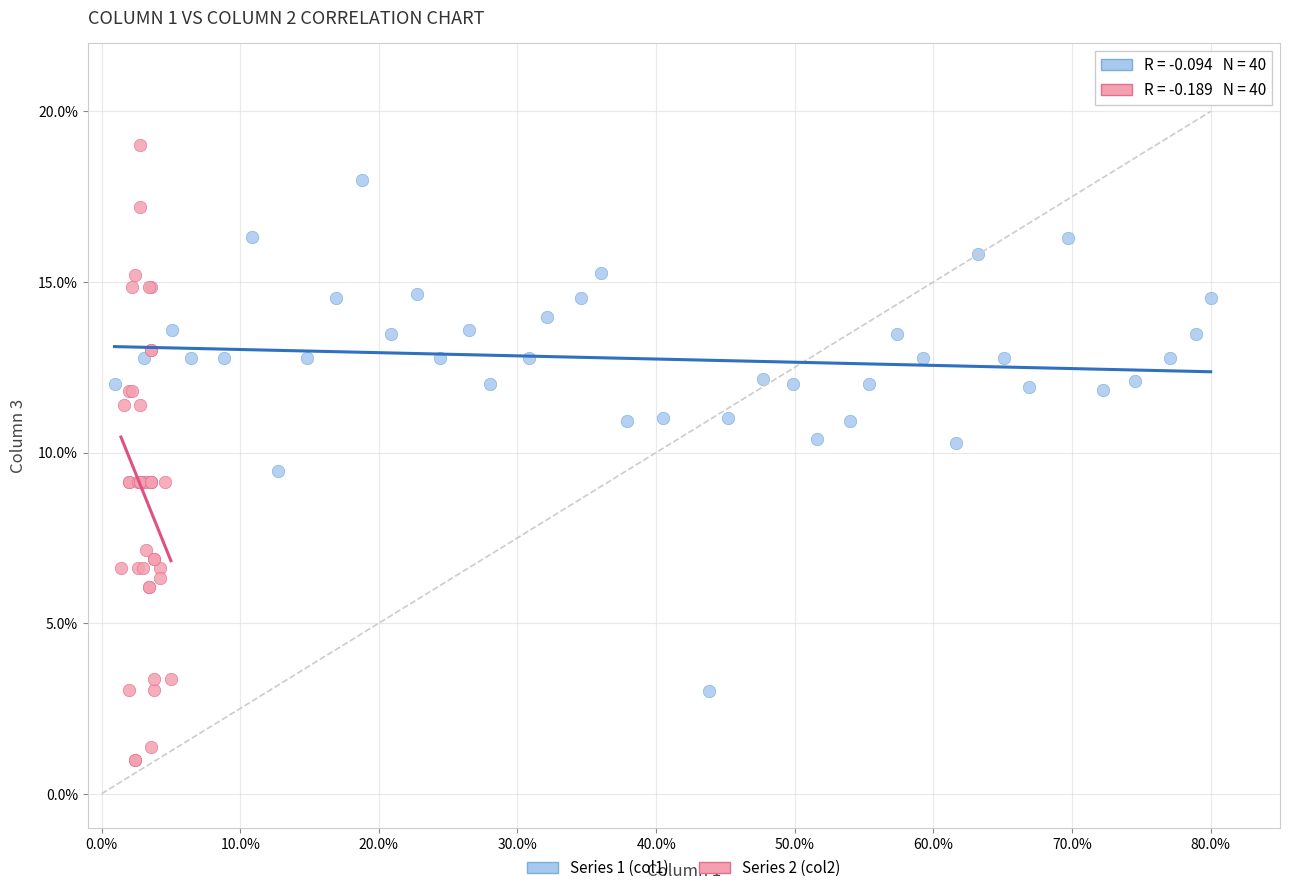

Which series contains the highest Y value?

Series 2 (col2)